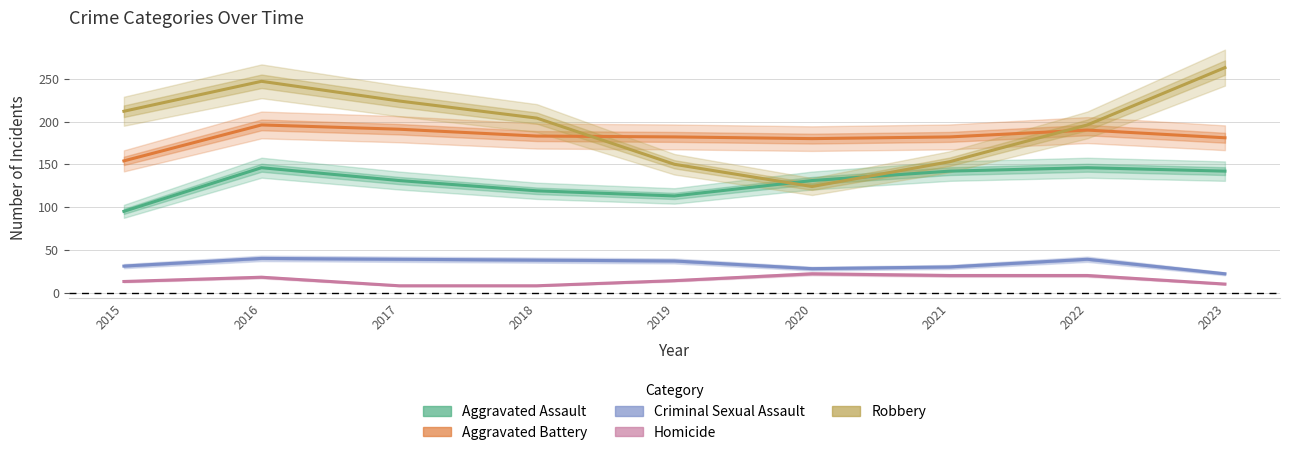

Which series has the largest range (max minus min)?

Robbery